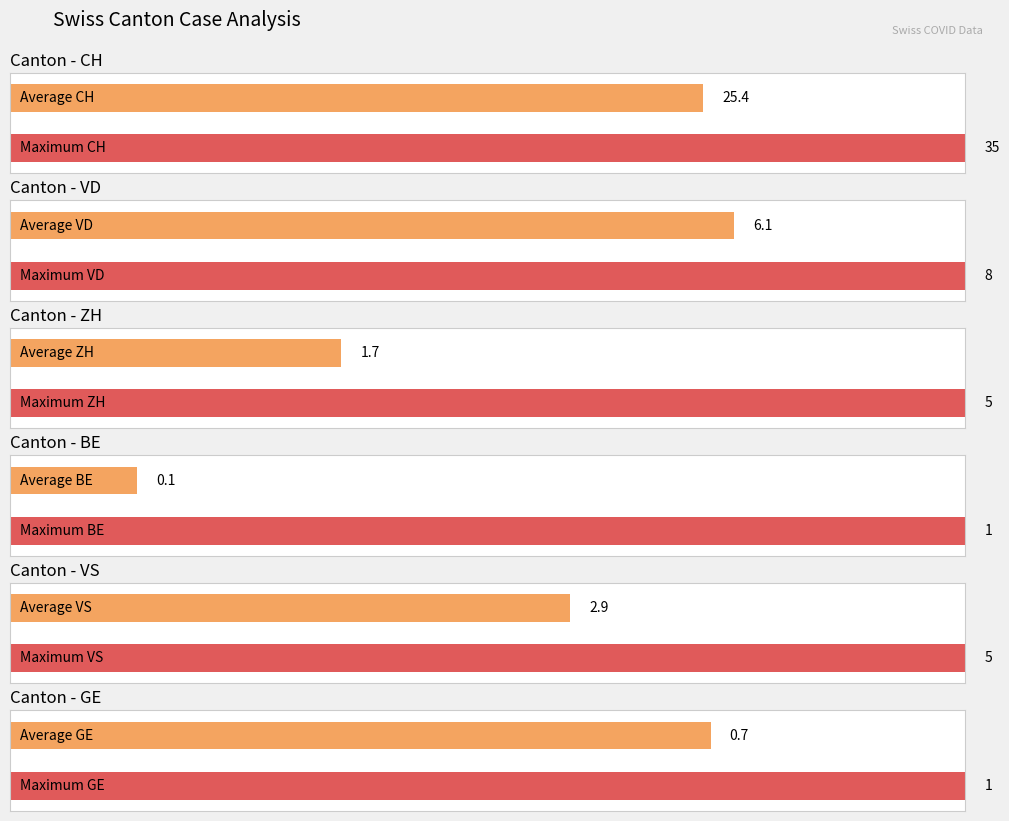

List the series in order of their peak value, lowest first.

BE, GE, VS, ZH, VD, CH